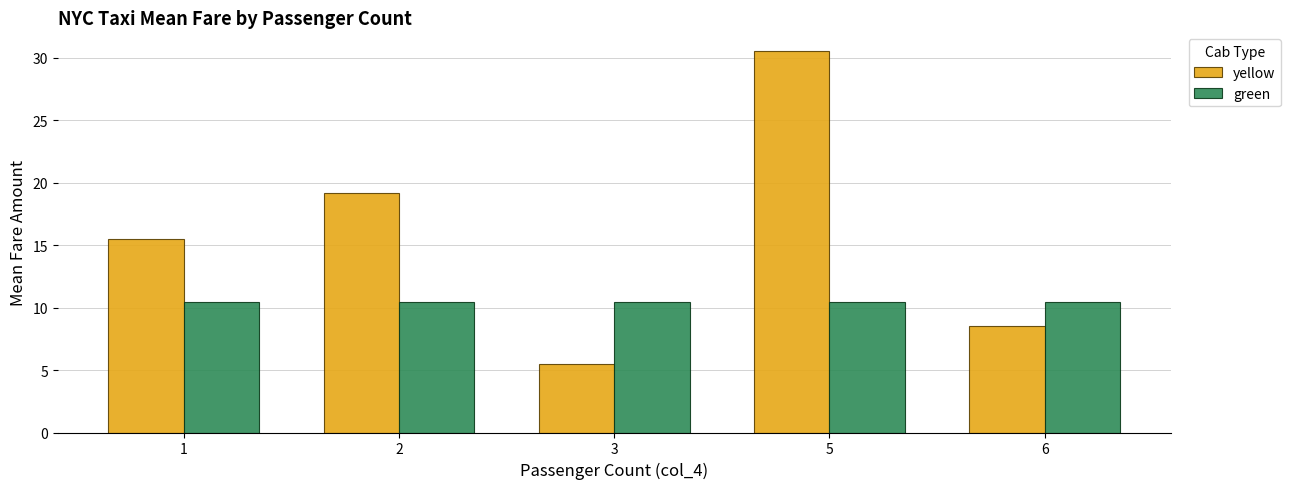

Reading left to right, what are all the values shown in this chart?

yellow: 15.5	19.1	5.5	30.5	8.5
green: 10.4	10.4	10.4	10.4	10.4